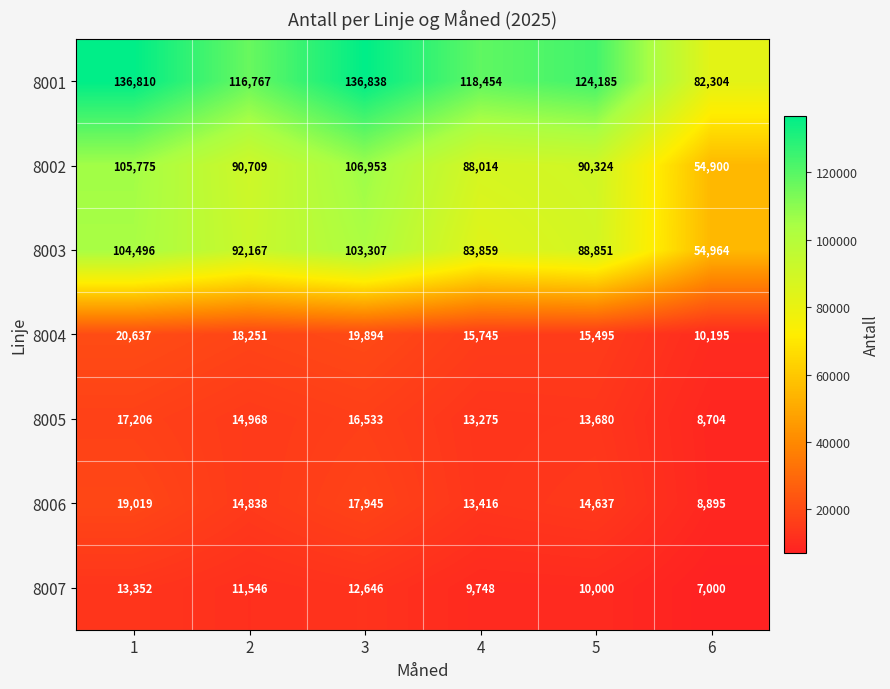

Where is 8005 nearest to the value 12955?

4